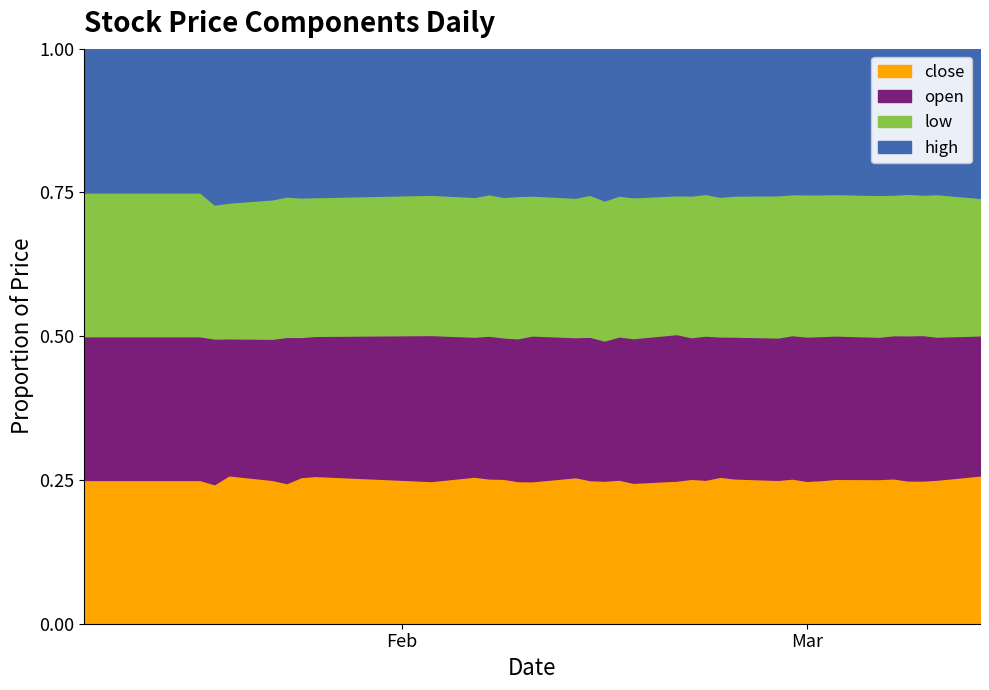

Between 21 and 27, which series saw the biggest shift?

high